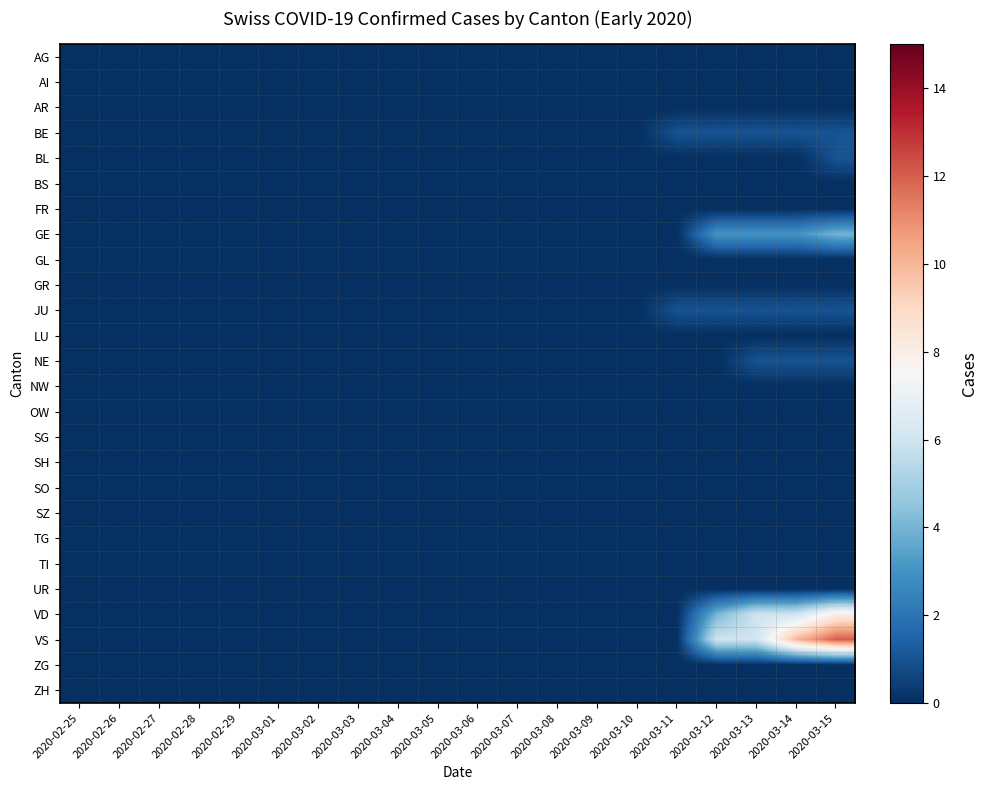

Reading right to left, what are all the values shown in this chart?

AG: 2020-03-15=0	2020-03-14=0	2020-03-13=0	2020-03-12=0	2020-03-11=0	2020-03-10=0	2020-03-09=0	2020-03-08=0	2020-03-07=0	2020-03-06=0	2020-03-05=0	2020-03-04=0	2020-03-03=0	2020-03-02=0	2020-03-01=0	2020-02-29=0	2020-02-28=0	2020-02-27=0	2020-02-26=0	2020-02-25=0
AI: 2020-03-15=0	2020-03-14=0	2020-03-13=0	2020-03-12=0	2020-03-11=0	2020-03-10=0	2020-03-09=0	2020-03-08=0	2020-03-07=0	2020-03-06=0	2020-03-05=0	2020-03-04=0	2020-03-03=0	2020-03-02=0	2020-03-01=0	2020-02-29=0	2020-02-28=0	2020-02-27=0	2020-02-26=0	2020-02-25=0
AR: 2020-03-15=0	2020-03-14=0	2020-03-13=0	2020-03-12=0	2020-03-11=0	2020-03-10=0	2020-03-09=0	2020-03-08=0	2020-03-07=0	2020-03-06=0	2020-03-05=0	2020-03-04=0	2020-03-03=0	2020-03-02=0	2020-03-01=0	2020-02-29=0	2020-02-28=0	2020-02-27=0	2020-02-26=0	2020-02-25=0
BE: 2020-03-15=1	2020-03-14=1	2020-03-13=1	2020-03-12=1	2020-03-11=1	2020-03-10=0	2020-03-09=0	2020-03-08=0	2020-03-07=0	2020-03-06=0	2020-03-05=0	2020-03-04=0	2020-03-03=0	2020-03-02=0	2020-03-01=0	2020-02-29=0	2020-02-28=0	2020-02-27=0	2020-02-26=0	2020-02-25=0
BL: 2020-03-15=1	2020-03-14=0	2020-03-13=0	2020-03-12=0	2020-03-11=0	2020-03-10=0	2020-03-09=0	2020-03-08=0	2020-03-07=0	2020-03-06=0	2020-03-05=0	2020-03-04=0	2020-03-03=0	2020-03-02=0	2020-03-01=0	2020-02-29=0	2020-02-28=0	2020-02-27=0	2020-02-26=0	2020-02-25=0
BS: 2020-03-15=0	2020-03-14=0	2020-03-13=0	2020-03-12=0	2020-03-11=0	2020-03-10=0	2020-03-09=0	2020-03-08=0	2020-03-07=0	2020-03-06=0	2020-03-05=0	2020-03-04=0	2020-03-03=0	2020-03-02=0	2020-03-01=0	2020-02-29=0	2020-02-28=0	2020-02-27=0	2020-02-26=0	2020-02-25=0
FR: 2020-03-15=0	2020-03-14=0	2020-03-13=0	2020-03-12=0	2020-03-11=0	2020-03-10=0	2020-03-09=0	2020-03-08=0	2020-03-07=0	2020-03-06=0	2020-03-05=0	2020-03-04=0	2020-03-03=0	2020-03-02=0	2020-03-01=0	2020-02-29=0	2020-02-28=0	2020-02-27=0	2020-02-26=0	2020-02-25=0
GE: 2020-03-15=4	2020-03-14=3	2020-03-13=3	2020-03-12=3	2020-03-11=0	2020-03-10=0	2020-03-09=0	2020-03-08=0	2020-03-07=0	2020-03-06=0	2020-03-05=0	2020-03-04=0	2020-03-03=0	2020-03-02=0	2020-03-01=0	2020-02-29=0	2020-02-28=0	2020-02-27=0	2020-02-26=0	2020-02-25=0
GL: 2020-03-15=0	2020-03-14=0	2020-03-13=0	2020-03-12=0	2020-03-11=0	2020-03-10=0	2020-03-09=0	2020-03-08=0	2020-03-07=0	2020-03-06=0	2020-03-05=0	2020-03-04=0	2020-03-03=0	2020-03-02=0	2020-03-01=0	2020-02-29=0	2020-02-28=0	2020-02-27=0	2020-02-26=0	2020-02-25=0
GR: 2020-03-15=0	2020-03-14=0	2020-03-13=0	2020-03-12=0	2020-03-11=0	2020-03-10=0	2020-03-09=0	2020-03-08=0	2020-03-07=0	2020-03-06=0	2020-03-05=0	2020-03-04=0	2020-03-03=0	2020-03-02=0	2020-03-01=0	2020-02-29=0	2020-02-28=0	2020-02-27=0	2020-02-26=0	2020-02-25=0
JU: 2020-03-15=1	2020-03-14=1	2020-03-13=1	2020-03-12=1	2020-03-11=1	2020-03-10=0	2020-03-09=0	2020-03-08=0	2020-03-07=0	2020-03-06=0	2020-03-05=0	2020-03-04=0	2020-03-03=0	2020-03-02=0	2020-03-01=0	2020-02-29=0	2020-02-28=0	2020-02-27=0	2020-02-26=0	2020-02-25=0
LU: 2020-03-15=0	2020-03-14=0	2020-03-13=0	2020-03-12=0	2020-03-11=0	2020-03-10=0	2020-03-09=0	2020-03-08=0	2020-03-07=0	2020-03-06=0	2020-03-05=0	2020-03-04=0	2020-03-03=0	2020-03-02=0	2020-03-01=0	2020-02-29=0	2020-02-28=0	2020-02-27=0	2020-02-26=0	2020-02-25=0
NE: 2020-03-15=1	2020-03-14=1	2020-03-13=1	2020-03-12=0	2020-03-11=0	2020-03-10=0	2020-03-09=0	2020-03-08=0	2020-03-07=0	2020-03-06=0	2020-03-05=0	2020-03-04=0	2020-03-03=0	2020-03-02=0	2020-03-01=0	2020-02-29=0	2020-02-28=0	2020-02-27=0	2020-02-26=0	2020-02-25=0
NW: 2020-03-15=0	2020-03-14=0	2020-03-13=0	2020-03-12=0	2020-03-11=0	2020-03-10=0	2020-03-09=0	2020-03-08=0	2020-03-07=0	2020-03-06=0	2020-03-05=0	2020-03-04=0	2020-03-03=0	2020-03-02=0	2020-03-01=0	2020-02-29=0	2020-02-28=0	2020-02-27=0	2020-02-26=0	2020-02-25=0
OW: 2020-03-15=0	2020-03-14=0	2020-03-13=0	2020-03-12=0	2020-03-11=0	2020-03-10=0	2020-03-09=0	2020-03-08=0	2020-03-07=0	2020-03-06=0	2020-03-05=0	2020-03-04=0	2020-03-03=0	2020-03-02=0	2020-03-01=0	2020-02-29=0	2020-02-28=0	2020-02-27=0	2020-02-26=0	2020-02-25=0
SG: 2020-03-15=0	2020-03-14=0	2020-03-13=0	2020-03-12=0	2020-03-11=0	2020-03-10=0	2020-03-09=0	2020-03-08=0	2020-03-07=0	2020-03-06=0	2020-03-05=0	2020-03-04=0	2020-03-03=0	2020-03-02=0	2020-03-01=0	2020-02-29=0	2020-02-28=0	2020-02-27=0	2020-02-26=0	2020-02-25=0
SH: 2020-03-15=0	2020-03-14=0	2020-03-13=0	2020-03-12=0	2020-03-11=0	2020-03-10=0	2020-03-09=0	2020-03-08=0	2020-03-07=0	2020-03-06=0	2020-03-05=0	2020-03-04=0	2020-03-03=0	2020-03-02=0	2020-03-01=0	2020-02-29=0	2020-02-28=0	2020-02-27=0	2020-02-26=0	2020-02-25=0
SO: 2020-03-15=0	2020-03-14=0	2020-03-13=0	2020-03-12=0	2020-03-11=0	2020-03-10=0	2020-03-09=0	2020-03-08=0	2020-03-07=0	2020-03-06=0	2020-03-05=0	2020-03-04=0	2020-03-03=0	2020-03-02=0	2020-03-01=0	2020-02-29=0	2020-02-28=0	2020-02-27=0	2020-02-26=0	2020-02-25=0
SZ: 2020-03-15=0	2020-03-14=0	2020-03-13=0	2020-03-12=0	2020-03-11=0	2020-03-10=0	2020-03-09=0	2020-03-08=0	2020-03-07=0	2020-03-06=0	2020-03-05=0	2020-03-04=0	2020-03-03=0	2020-03-02=0	2020-03-01=0	2020-02-29=0	2020-02-28=0	2020-02-27=0	2020-02-26=0	2020-02-25=0
TG: 2020-03-15=0	2020-03-14=0	2020-03-13=0	2020-03-12=0	2020-03-11=0	2020-03-10=0	2020-03-09=0	2020-03-08=0	2020-03-07=0	2020-03-06=0	2020-03-05=0	2020-03-04=0	2020-03-03=0	2020-03-02=0	2020-03-01=0	2020-02-29=0	2020-02-28=0	2020-02-27=0	2020-02-26=0	2020-02-25=0
TI: 2020-03-15=0	2020-03-14=0	2020-03-13=0	2020-03-12=0	2020-03-11=0	2020-03-10=0	2020-03-09=0	2020-03-08=0	2020-03-07=0	2020-03-06=0	2020-03-05=0	2020-03-04=0	2020-03-03=0	2020-03-02=0	2020-03-01=0	2020-02-29=0	2020-02-28=0	2020-02-27=0	2020-02-26=0	2020-02-25=0
UR: 2020-03-15=0	2020-03-14=0	2020-03-13=0	2020-03-12=0	2020-03-11=0	2020-03-10=0	2020-03-09=0	2020-03-08=0	2020-03-07=0	2020-03-06=0	2020-03-05=0	2020-03-04=0	2020-03-03=0	2020-03-02=0	2020-03-01=0	2020-02-29=0	2020-02-28=0	2020-02-27=0	2020-02-26=0	2020-02-25=0
VD: 2020-03-15=8	2020-03-14=6	2020-03-13=6	2020-03-12=4	2020-03-11=0	2020-03-10=0	2020-03-09=0	2020-03-08=0	2020-03-07=0	2020-03-06=0	2020-03-05=0	2020-03-04=0	2020-03-03=0	2020-03-02=0	2020-03-01=0	2020-02-29=0	2020-02-28=0	2020-02-27=0	2020-02-26=0	2020-02-25=0
VS: 2020-03-15=12	2020-03-14=10	2020-03-13=6	2020-03-12=6	2020-03-11=0	2020-03-10=0	2020-03-09=0	2020-03-08=0	2020-03-07=0	2020-03-06=0	2020-03-05=0	2020-03-04=0	2020-03-03=0	2020-03-02=0	2020-03-01=0	2020-02-29=0	2020-02-28=0	2020-02-27=0	2020-02-26=0	2020-02-25=0
ZG: 2020-03-15=0	2020-03-14=0	2020-03-13=0	2020-03-12=0	2020-03-11=0	2020-03-10=0	2020-03-09=0	2020-03-08=0	2020-03-07=0	2020-03-06=0	2020-03-05=0	2020-03-04=0	2020-03-03=0	2020-03-02=0	2020-03-01=0	2020-02-29=0	2020-02-28=0	2020-02-27=0	2020-02-26=0	2020-02-25=0
ZH: 2020-03-15=0	2020-03-14=0	2020-03-13=0	2020-03-12=0	2020-03-11=0	2020-03-10=0	2020-03-09=0	2020-03-08=0	2020-03-07=0	2020-03-06=0	2020-03-05=0	2020-03-04=0	2020-03-03=0	2020-03-02=0	2020-03-01=0	2020-02-29=0	2020-02-28=0	2020-02-27=0	2020-02-26=0	2020-02-25=0